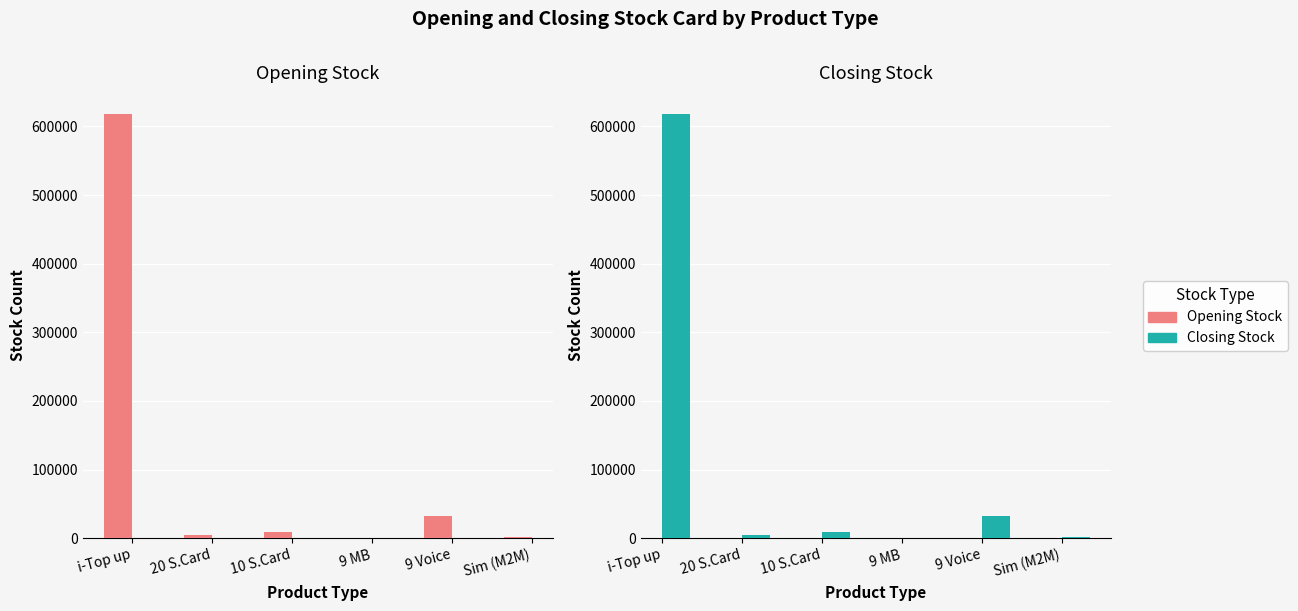

Is it true that Closing Stock equals 31840 at 9 Voice?

True